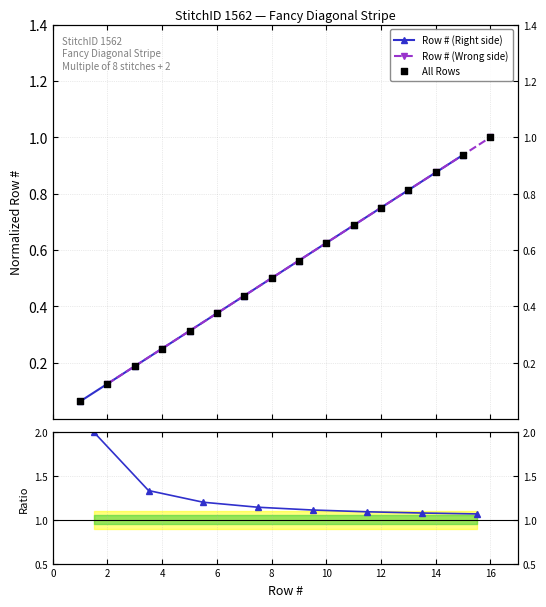

Is the value of Row # (Wrong side) at 2 greater than the value of Row # (Right side) at 7?

No